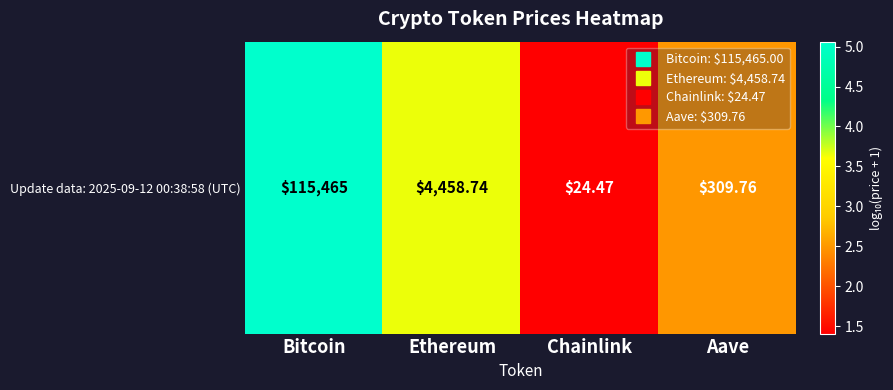

Which category has the highest value across all series?

Bitcoin